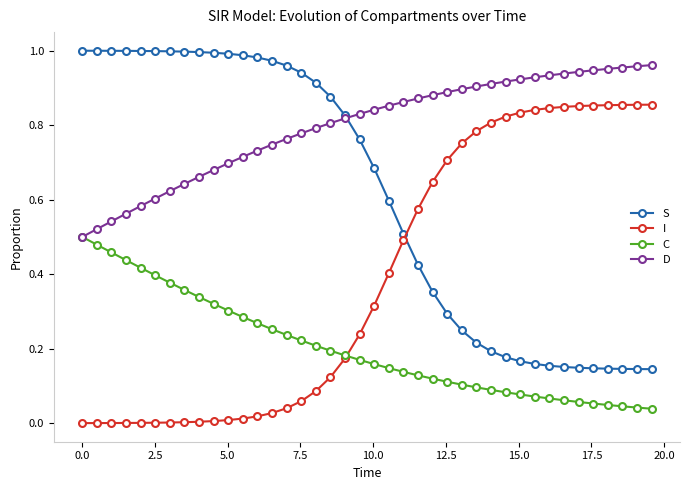

True or false: S and C intersect in this chart.

False